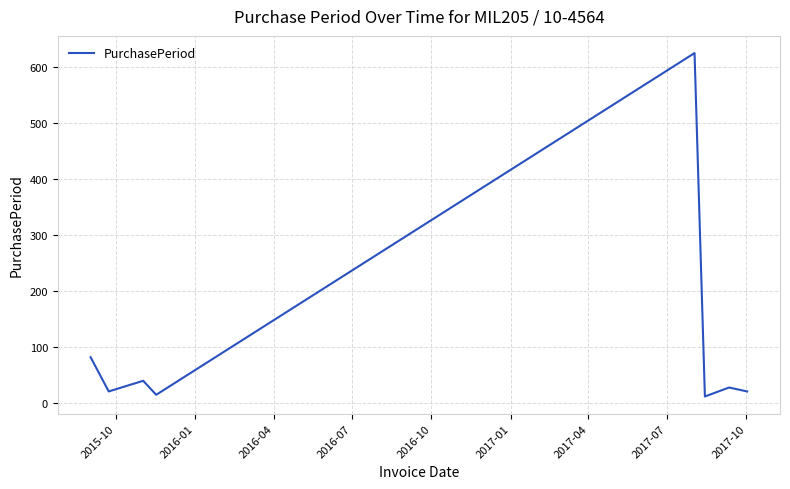

Does the chart display data point markers on the line(s)?

No